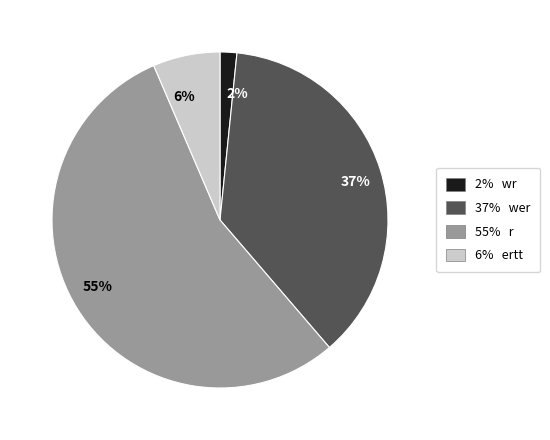

Do 6% and 2% together represent more than half of the pie?

No